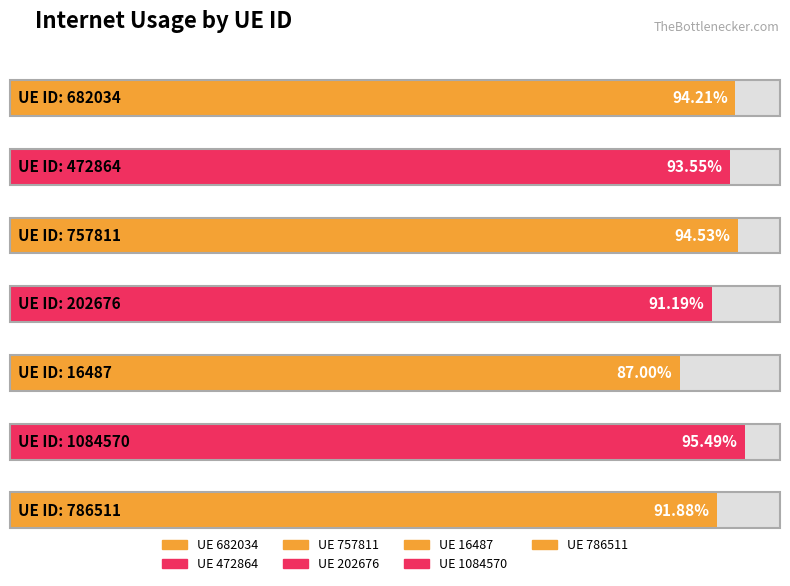

What is the sum of all values?

6.5